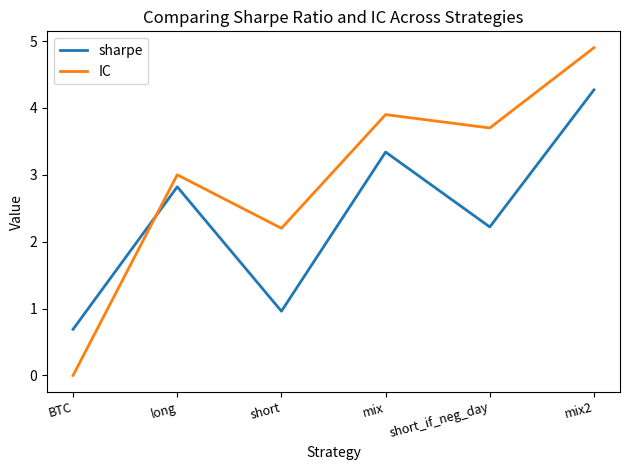

True or false: IC and sharpe cross at least once.

True